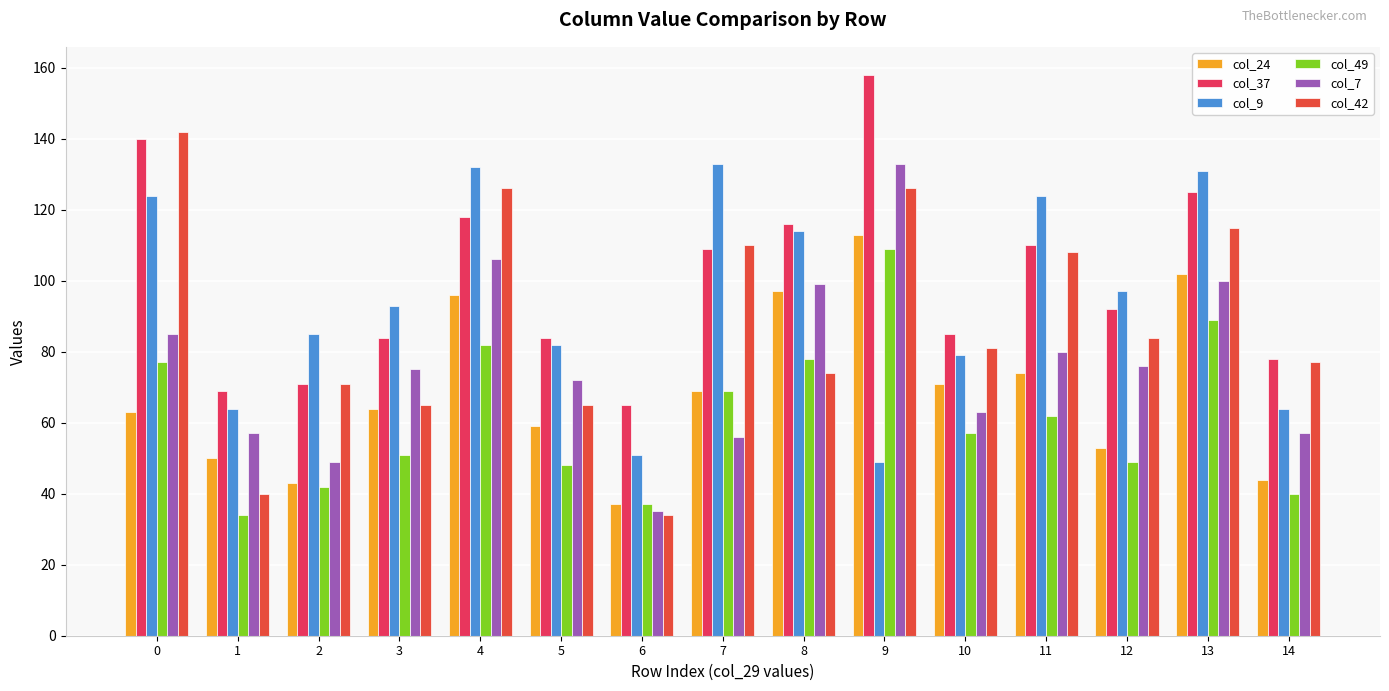

How many bars are there in total?

90